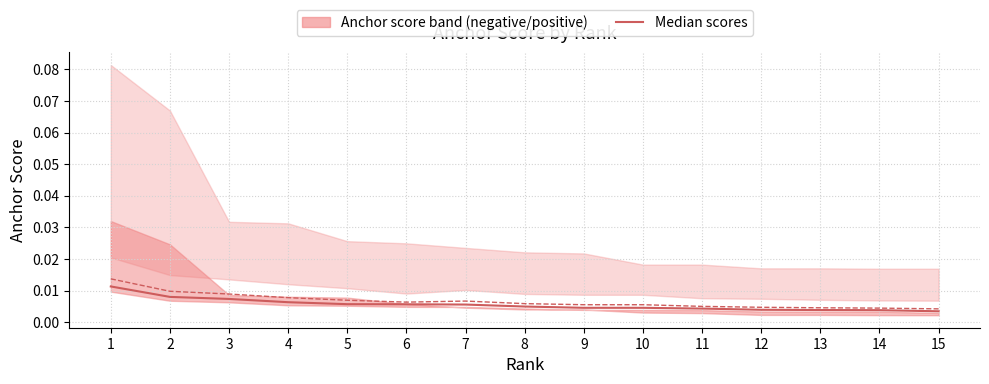

True or false: 0.65-negative anchor score has more than 1 interior local peaks.

False